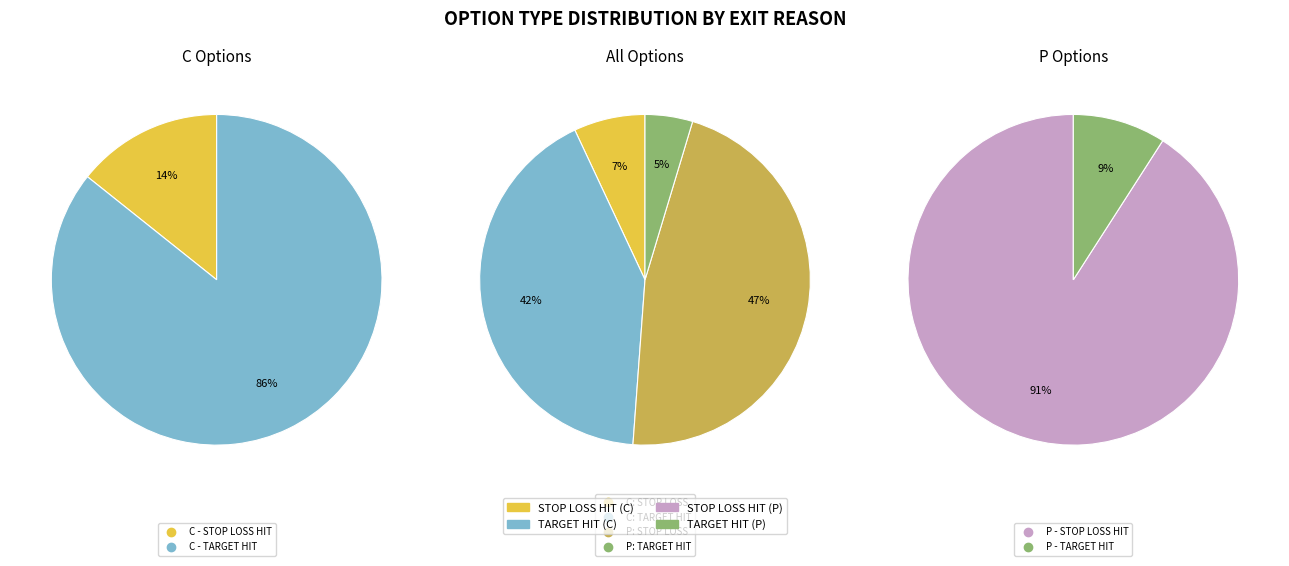

The C slice represents 62% of the pie. True or false?

False